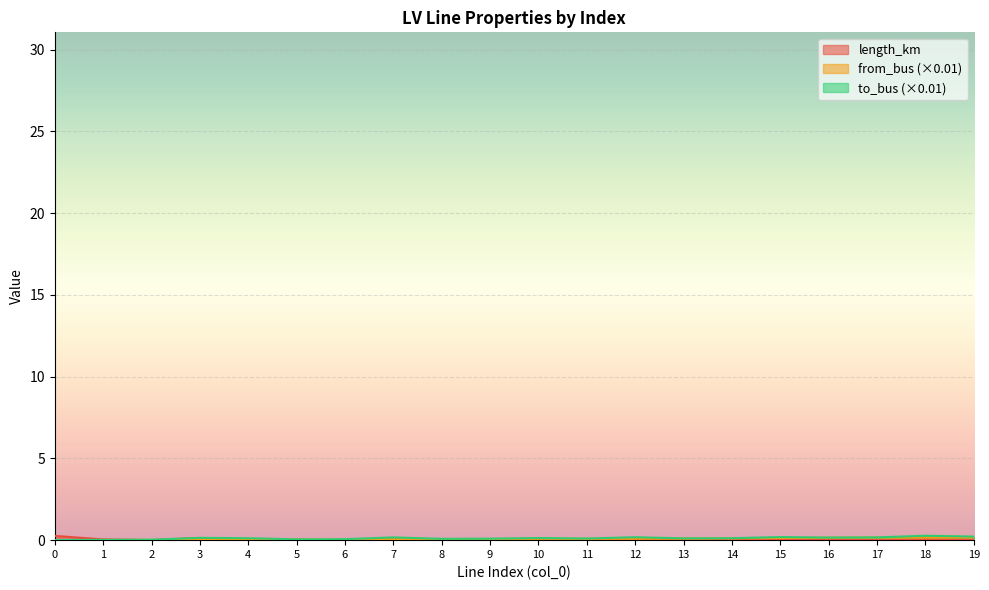

The length_km series shows 0.0 at 13. True or false?

False